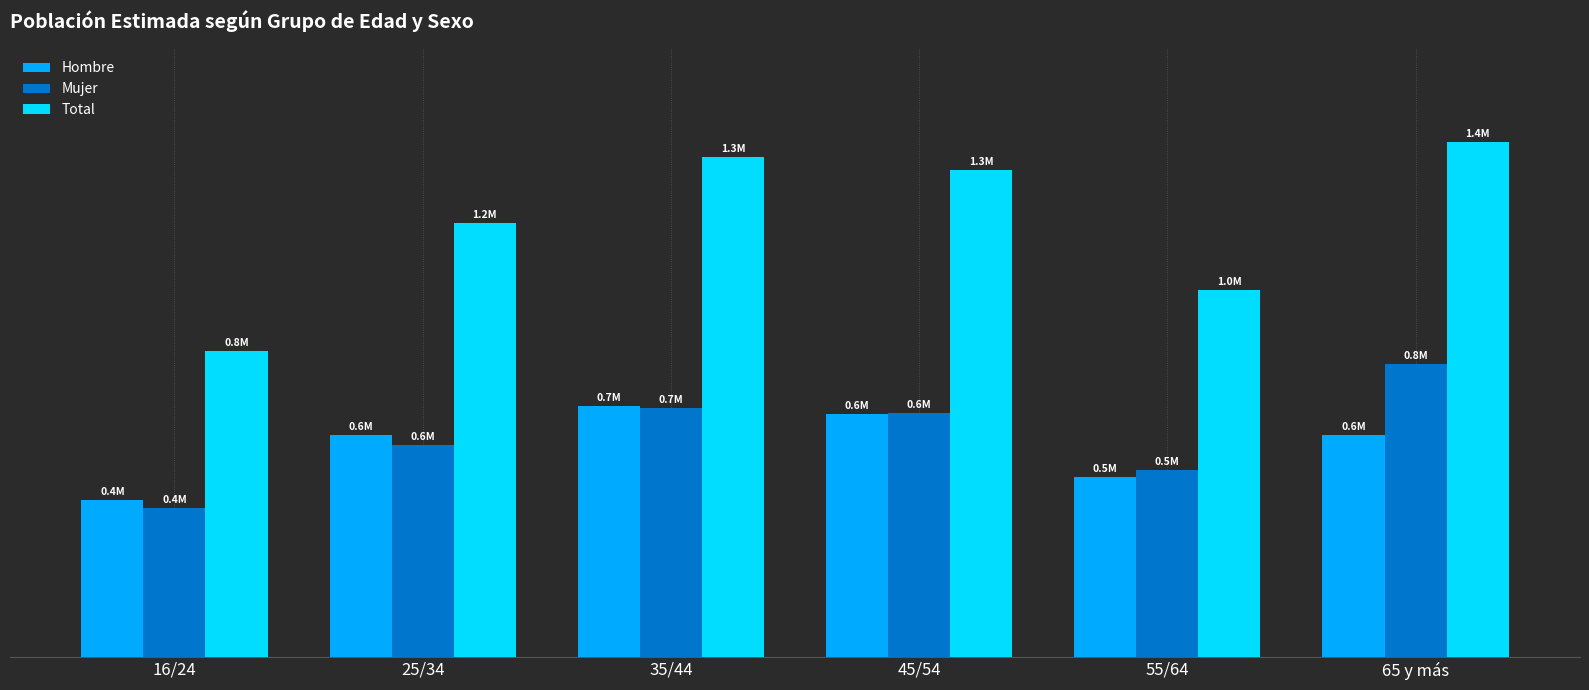

Are the bars horizontal?

No